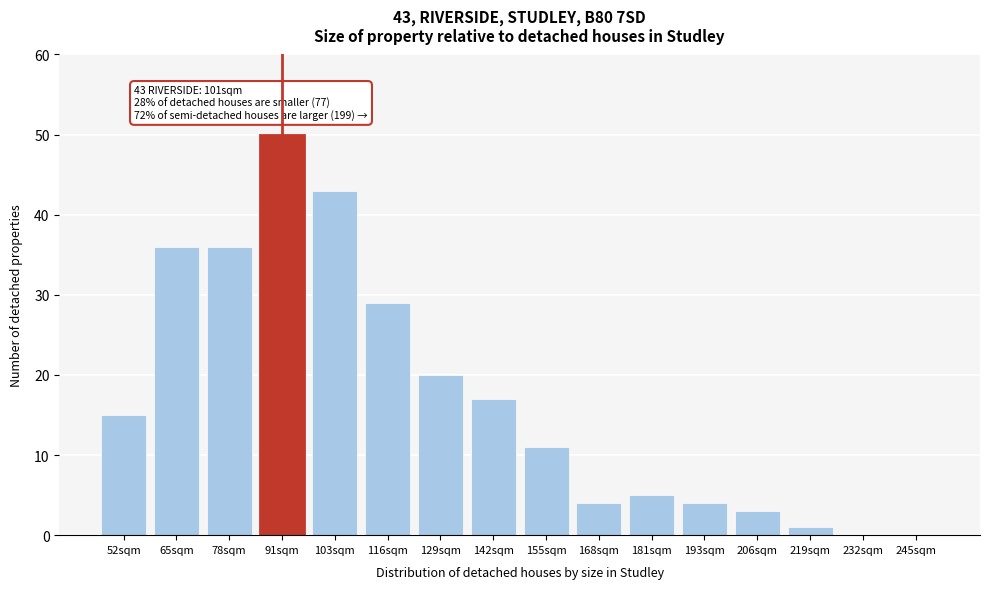

Reading right to left, list all the values displayed in this chart.

245sqm=0	232sqm=0	219sqm=1	206sqm=3	193sqm=4	181sqm=5	168sqm=4	155sqm=11	142sqm=17	129sqm=20	116sqm=29	103sqm=43	91sqm=50	78sqm=36	65sqm=36	52sqm=15